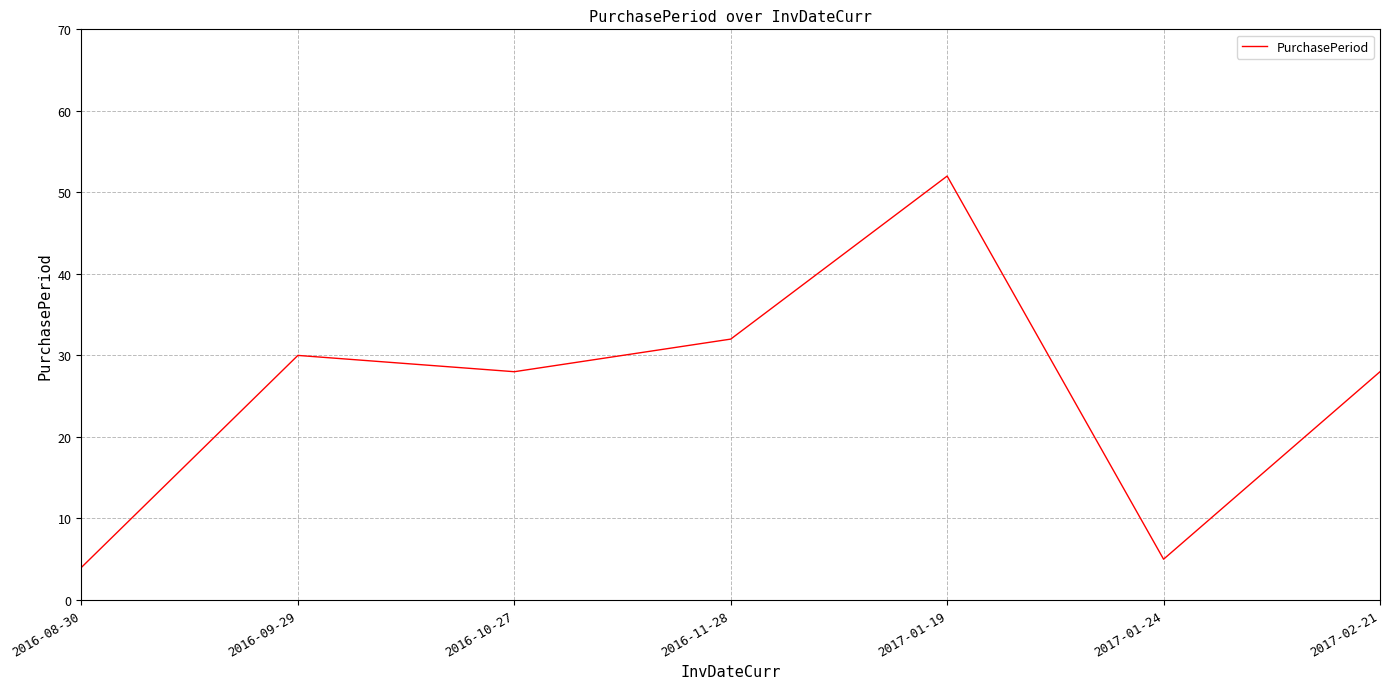

True or false: the data shows 1 at 2017-01-24.

False